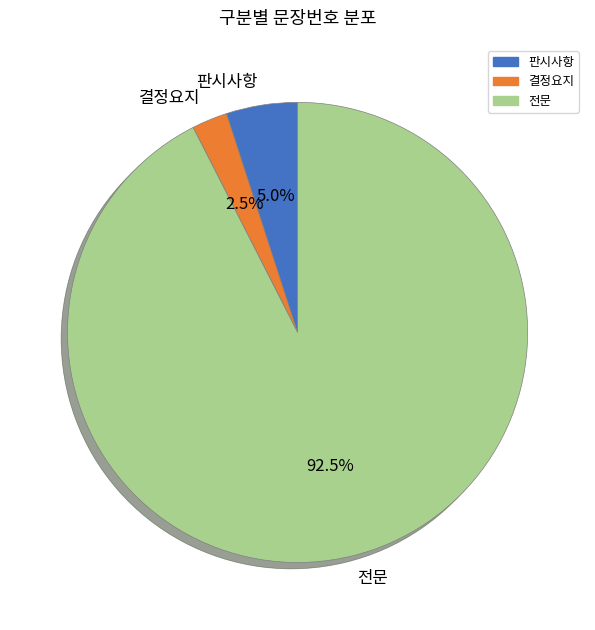

Which has a higher value, 판시사항 or 결정요지?

판시사항